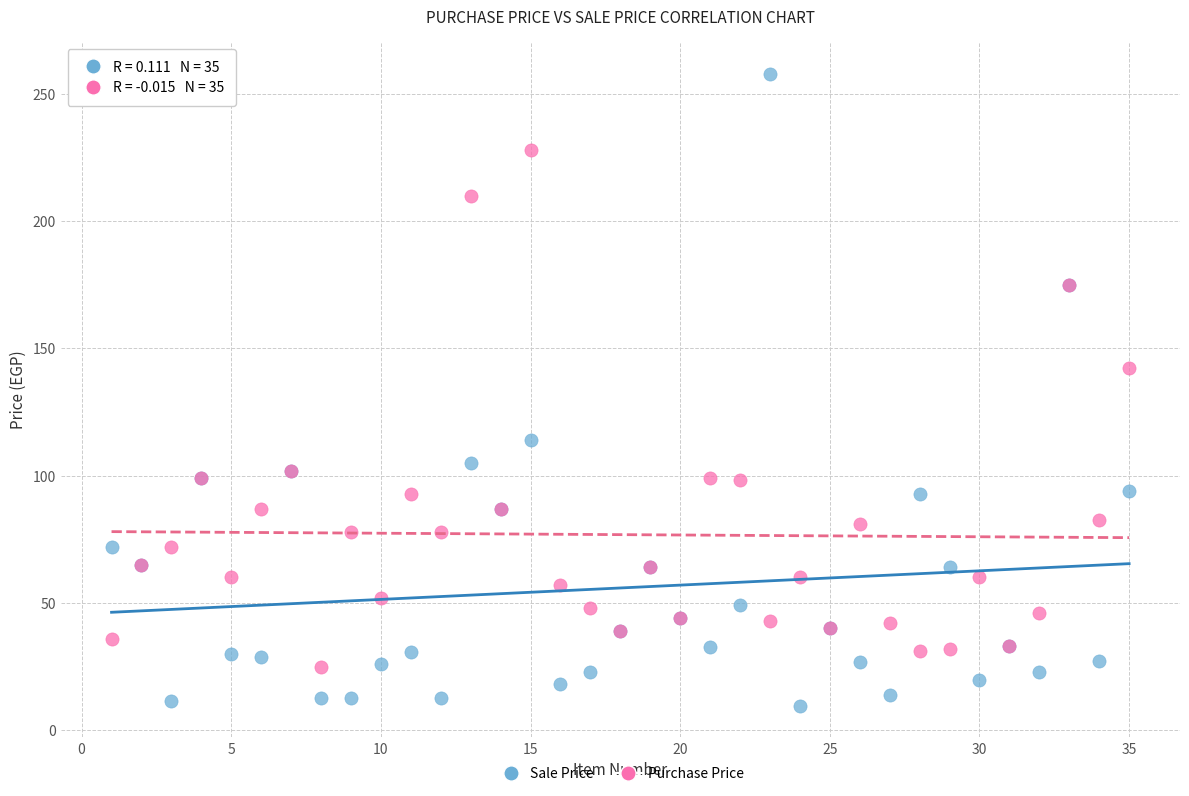

In the Purchase Price series, what Y value is closest to 126?

142.5